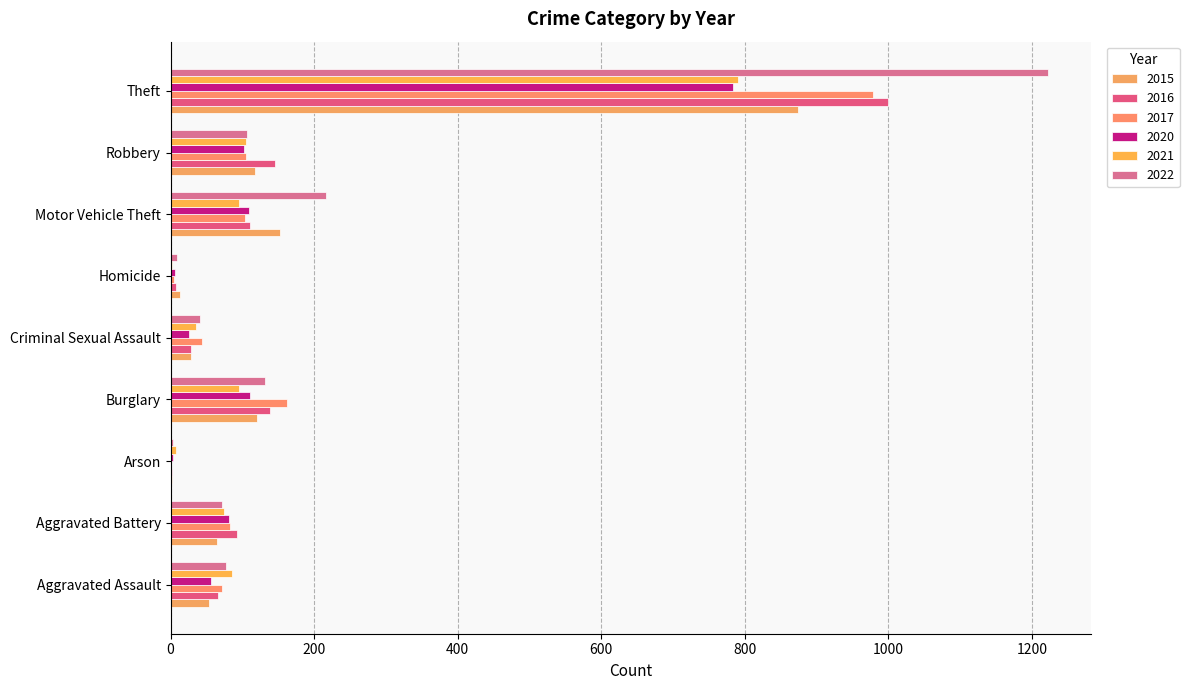

What is the label of the 1st bar from the right?

Theft